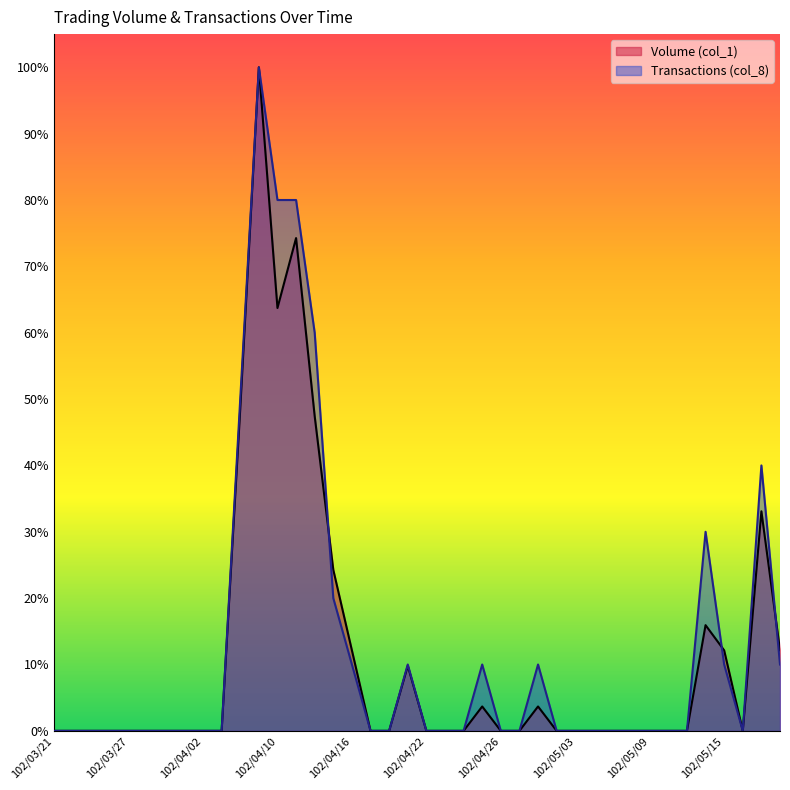

How many lines are shown in the chart?

2